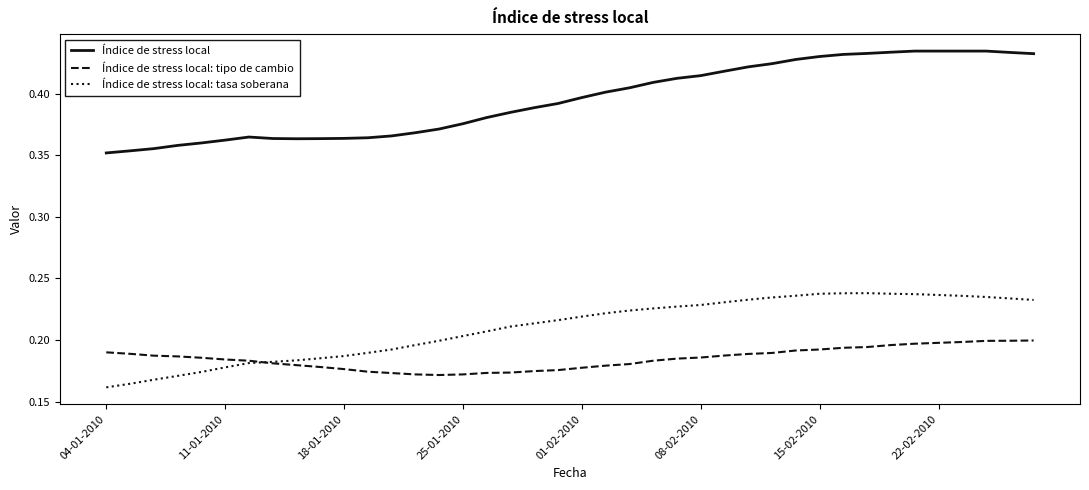

Which series has the widest spread of values?

Índice de stress local